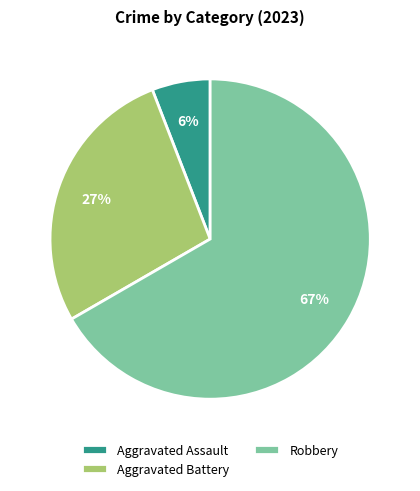

What is the largest slice in the pie chart?

Robbery